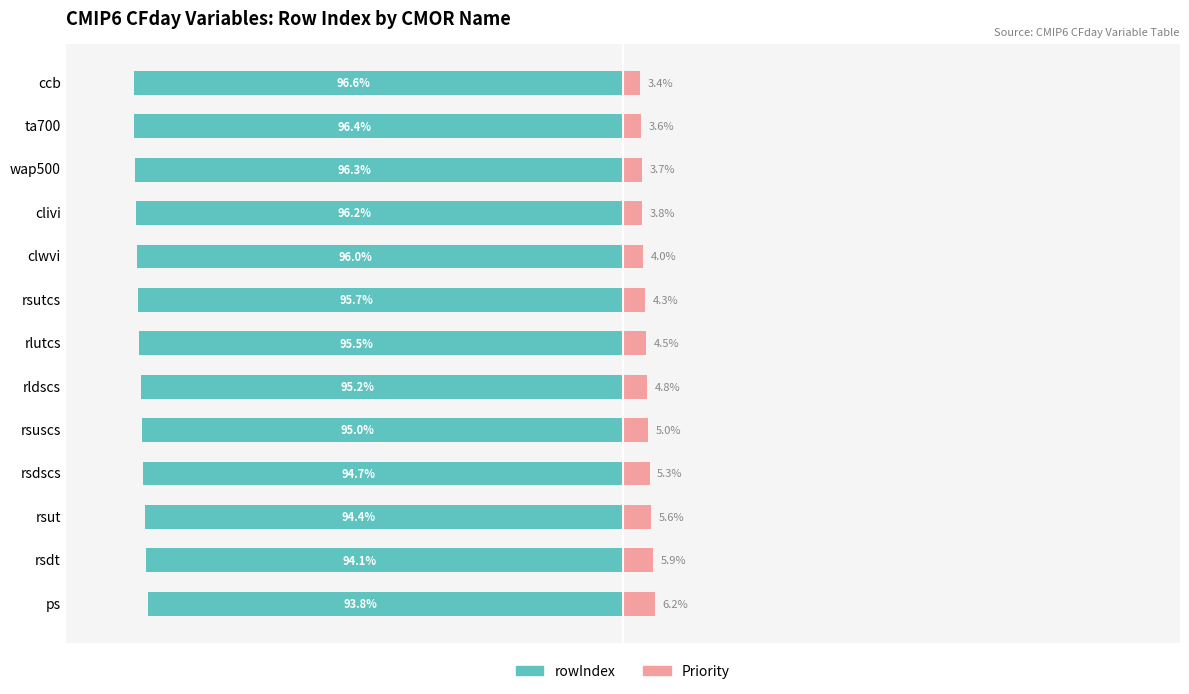

Between rldscs and clwvi, which series saw the biggest shift?

rowIndex